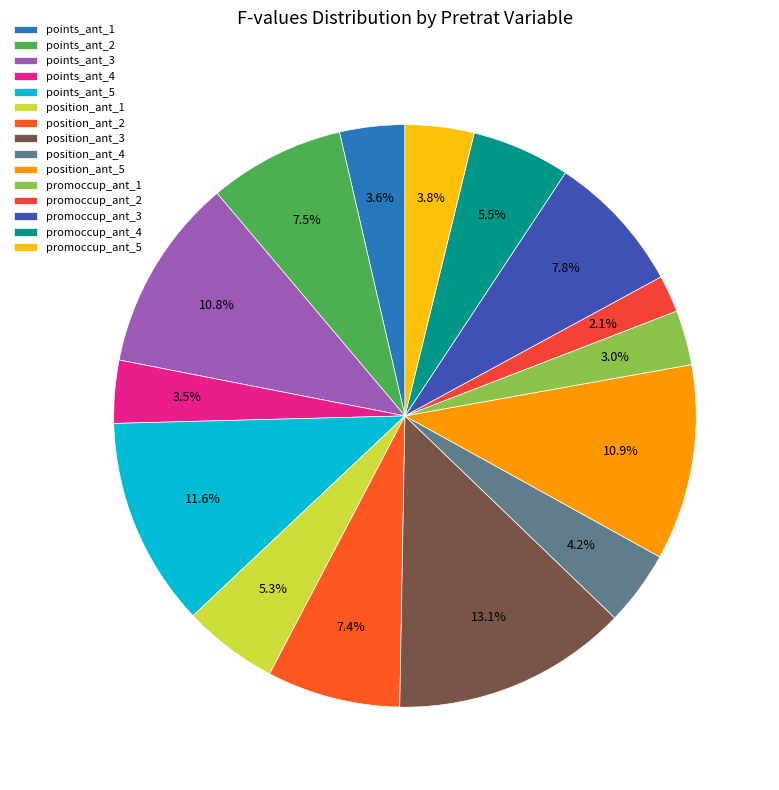

The points_ant_3 slice represents 1% of the pie. True or false?

False